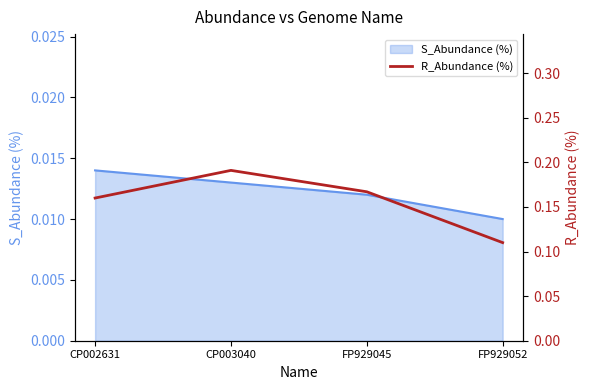

Which has a higher value, FP929045 or FP929052?

FP929045